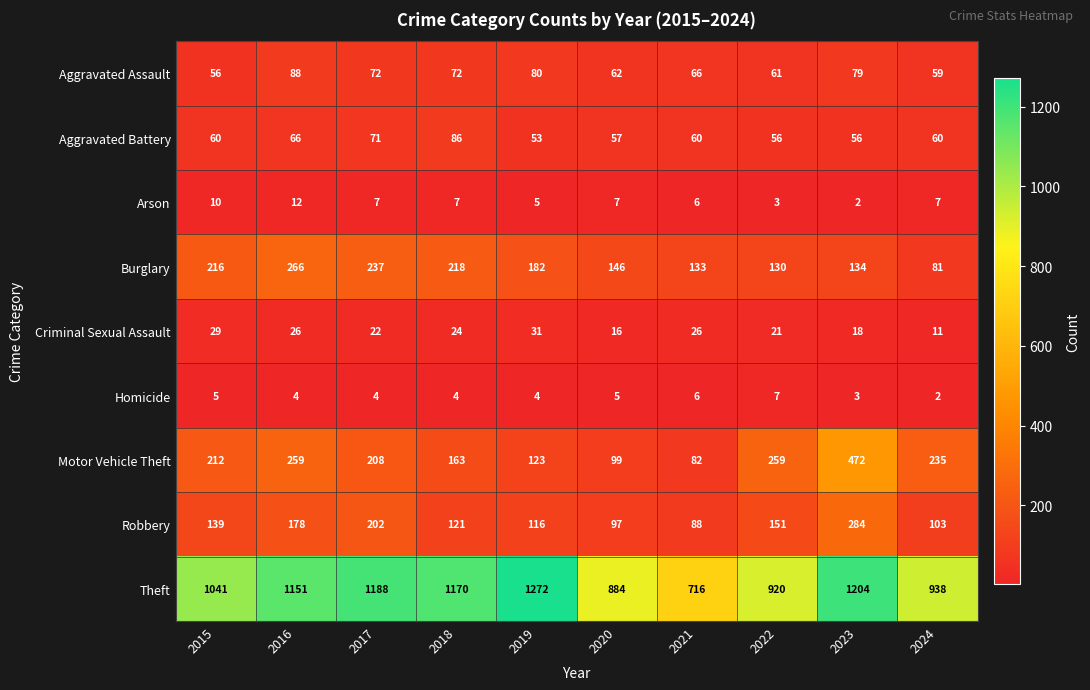

Rank the series by their maximum value, from lowest to highest.

Homicide, Arson, Criminal Sexual Assault, Aggravated Battery, Aggravated Assault, Burglary, Robbery, Motor Vehicle Theft, Theft